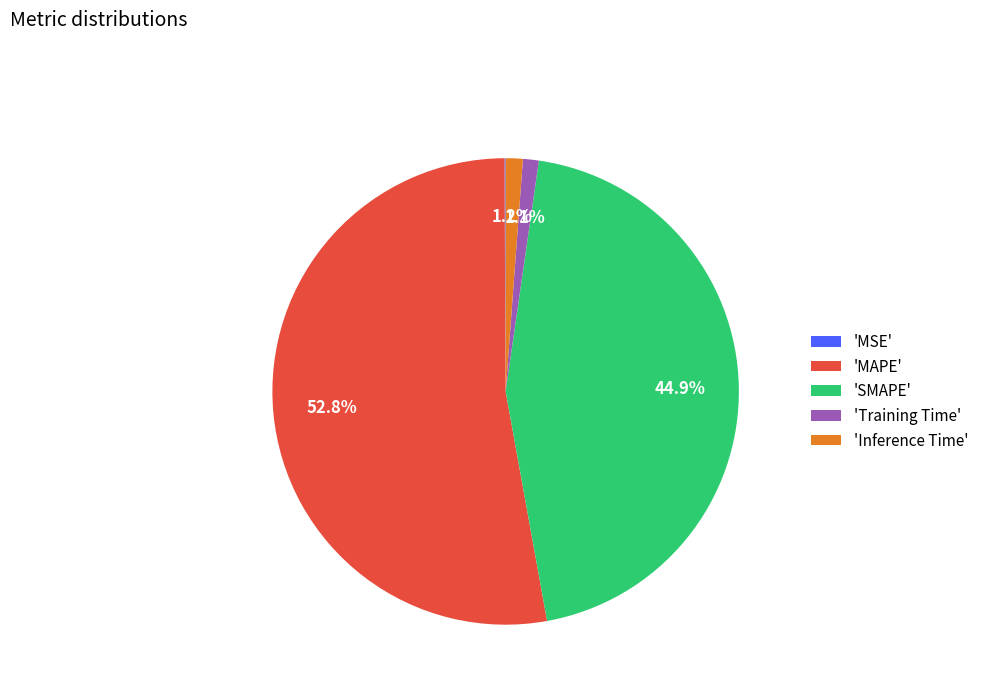

What percentage do 'Training Time' and 'Inference Time' together represent?

2.3%